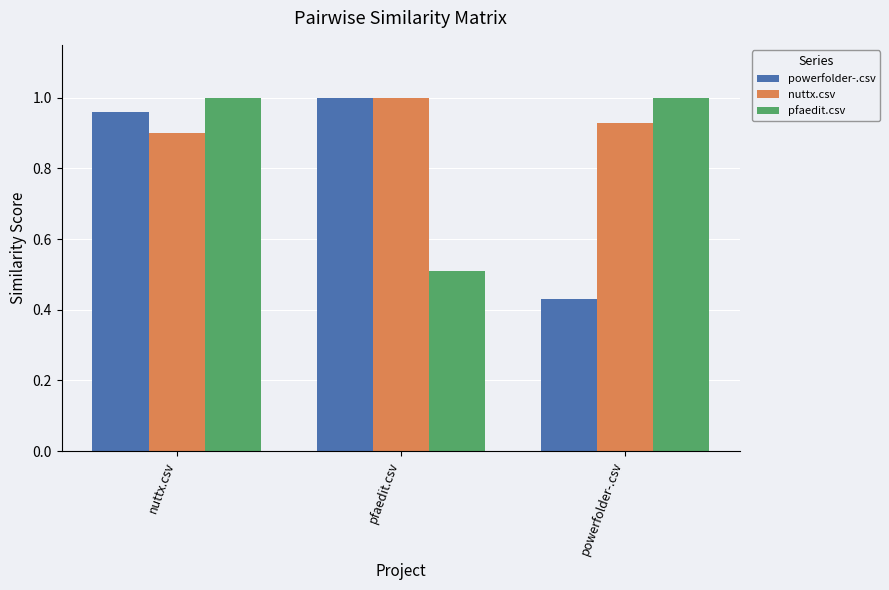

How many groups of bars are there?

3